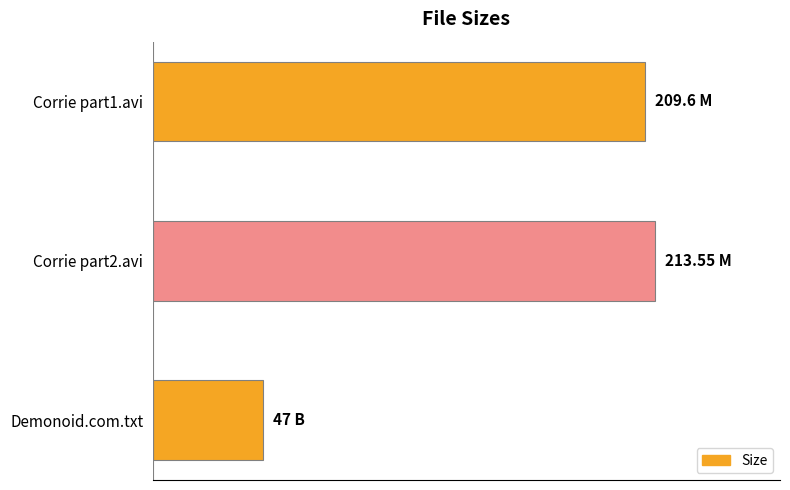

What is the difference between the maximum and second lowest values?

4.0